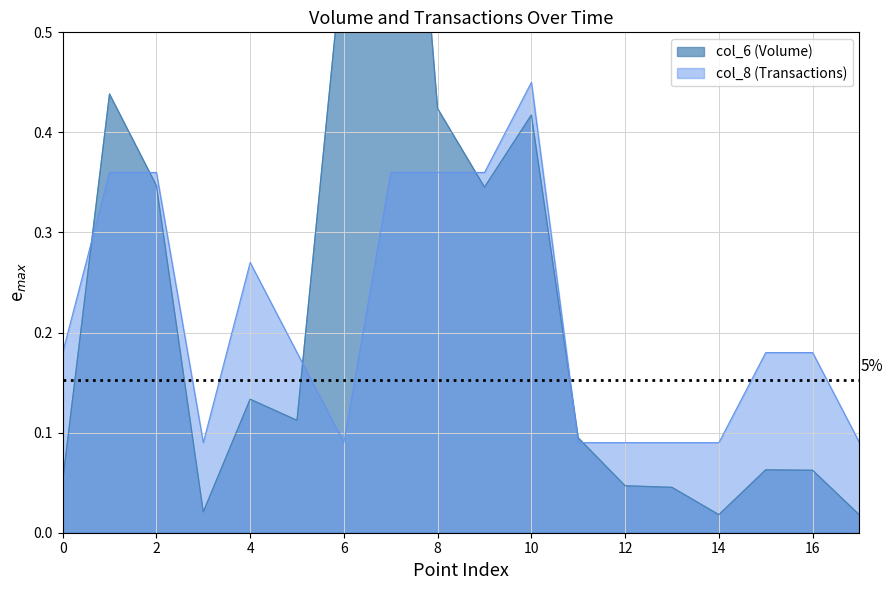

Is it true that col_8 (Transactions) equals 0.1 at 0?

False